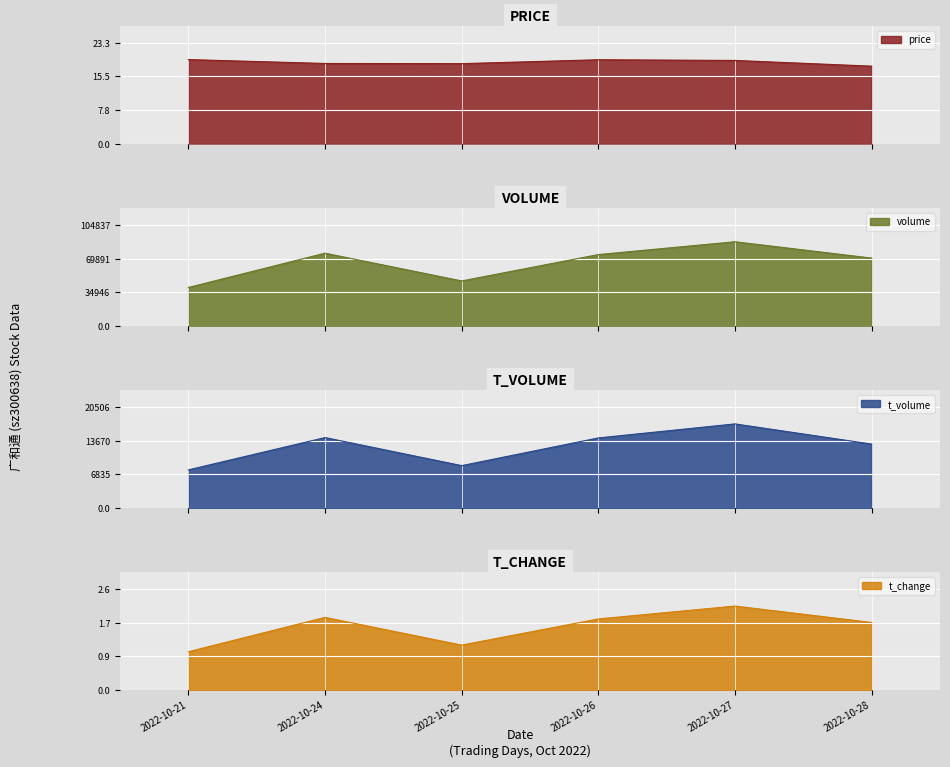

At which label does price first exceed 19?

2022-10-21